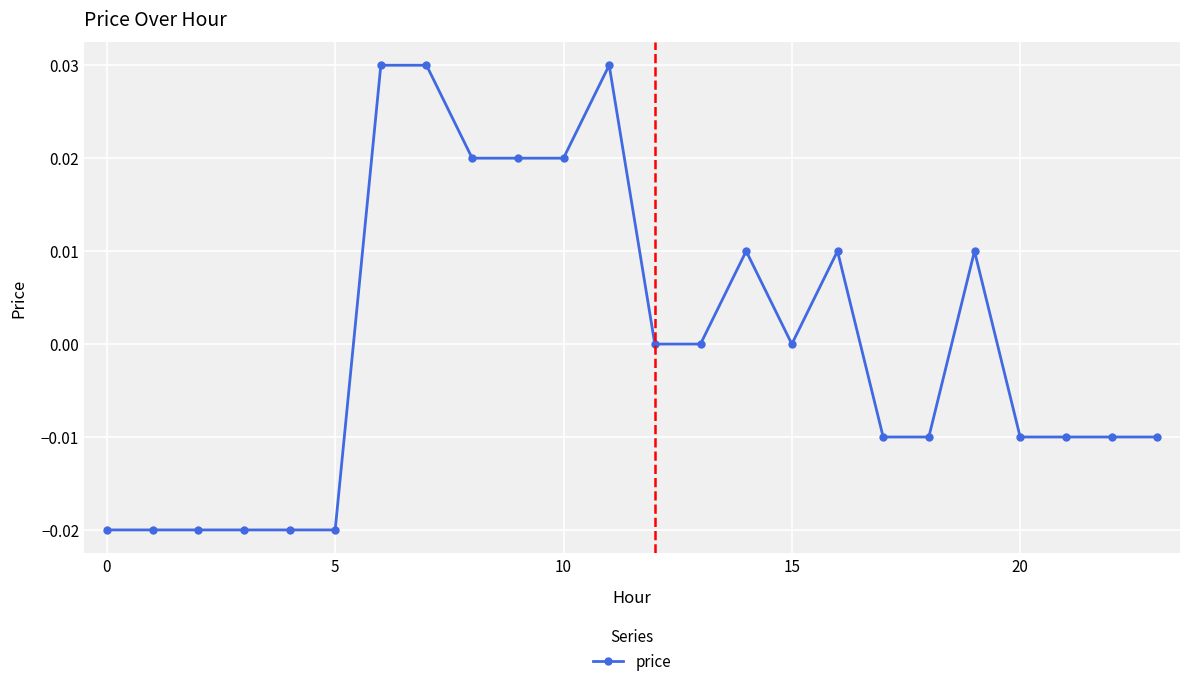

True or false: there are more than 2 points higher than both neighbors.

True